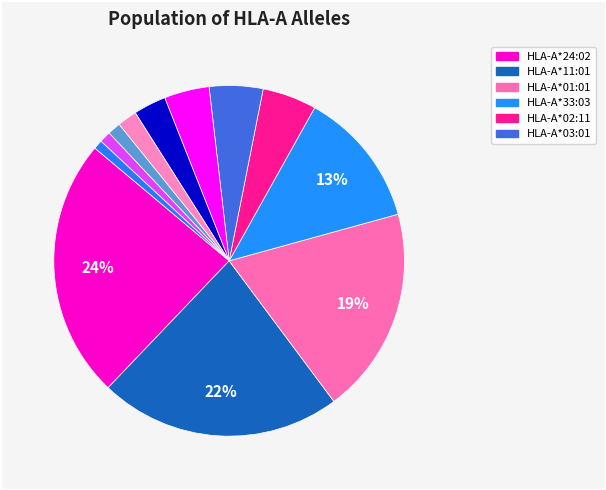

How many slices are in this pie chart?

12